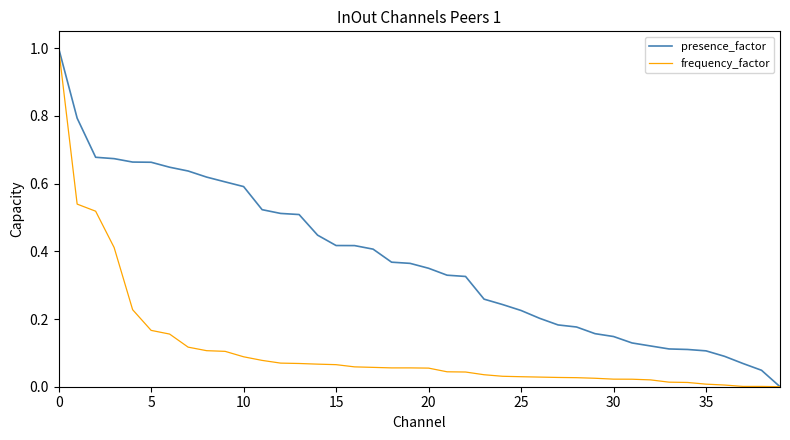

List the series in order of their overall mean, lowest first.

frequency_factor, presence_factor